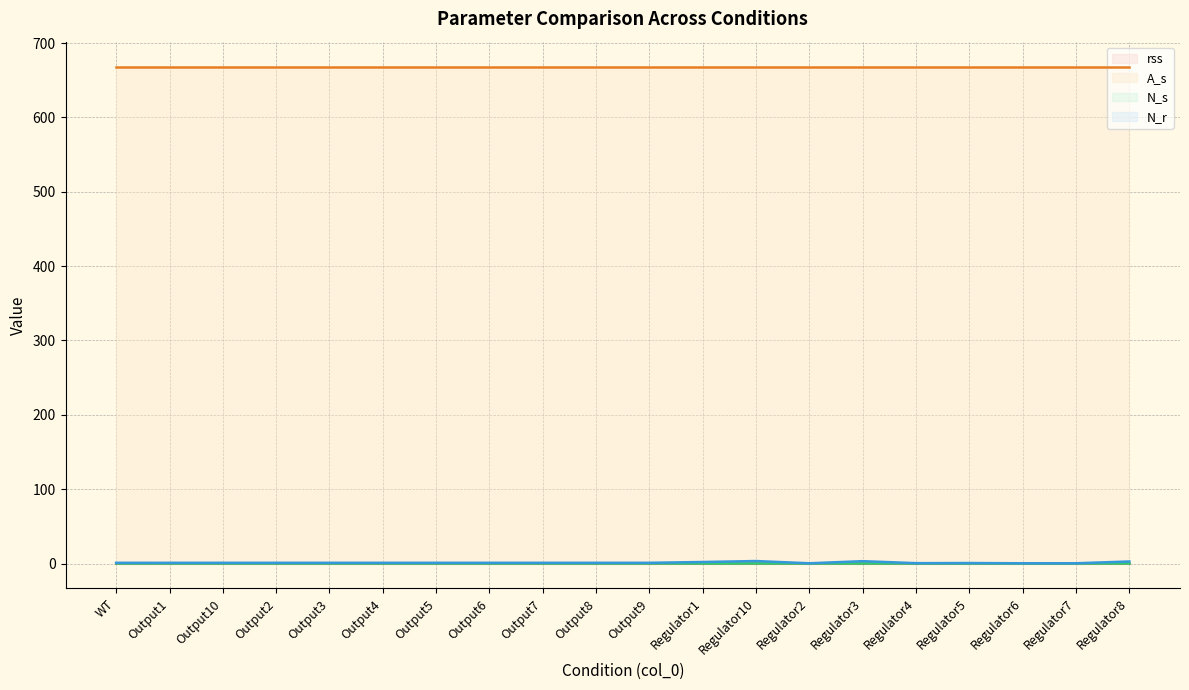

What is the greatest value displayed?

668.5